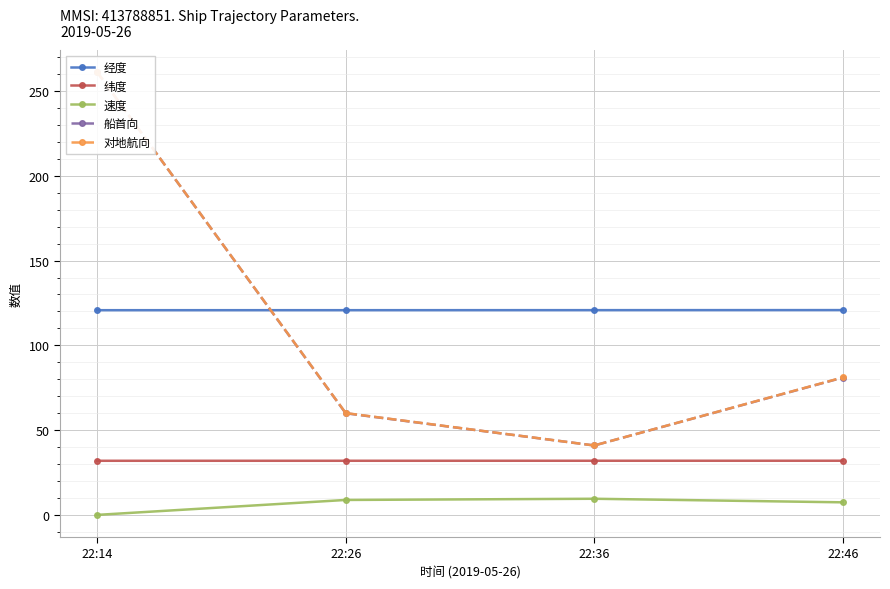

The 纬度 series shows 32.0 at 22:26. True or false?

True